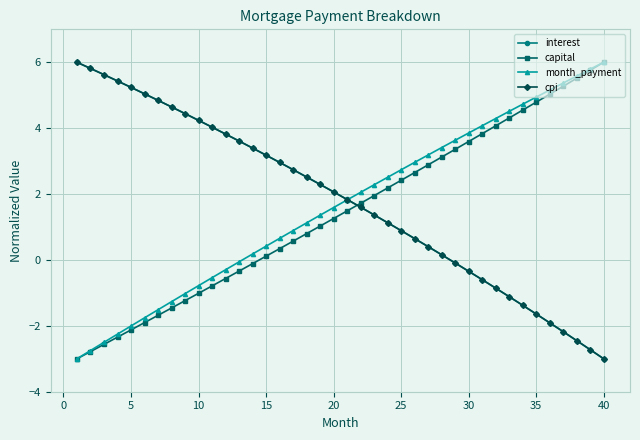

How many lines are shown in the chart?

4